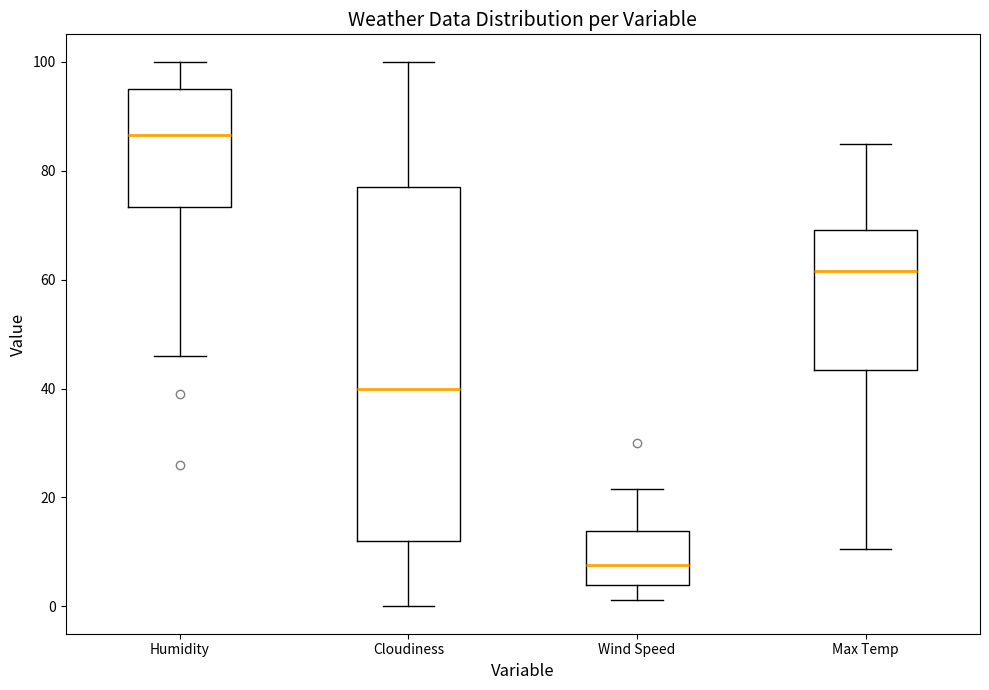

Reading left to right, read every box against the y-axis: the position of its median line, the range the box covers, and the ends of its whiskers. The values are not printed on the chart, so give them approximately, as read against the axis.

Humidity: median 86, box 74 to 96, whiskers 46 to 100
Cloudiness: median 40, box 12 to 78, whiskers 0 to 100
Wind Speed: median 8, box 4 to 14, whiskers 2 to 22
Max Temp: median 62, box 44 to 70, whiskers 10 to 84